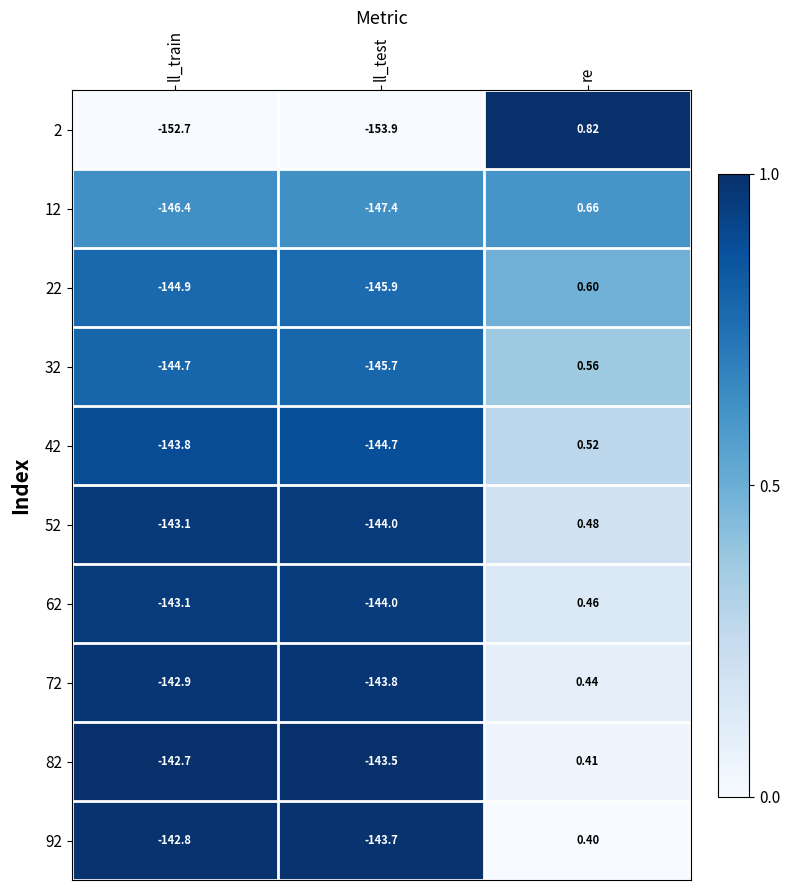

At which label does 62 first exceed -143?

re